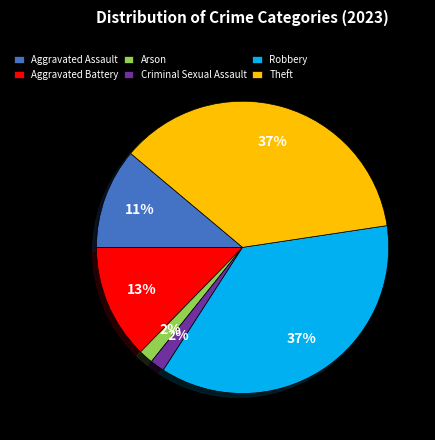

To the nearest percent, what is the combined percentage of Aggravated Battery and Aggravated Assault?

24%